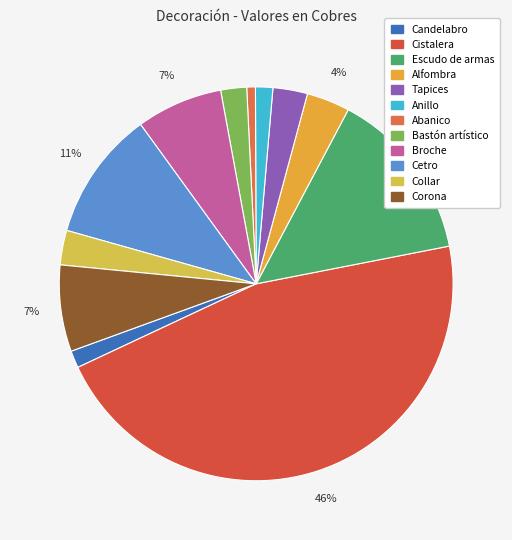

Between Bastón artístico and Anillo, which is larger?

Bastón artístico